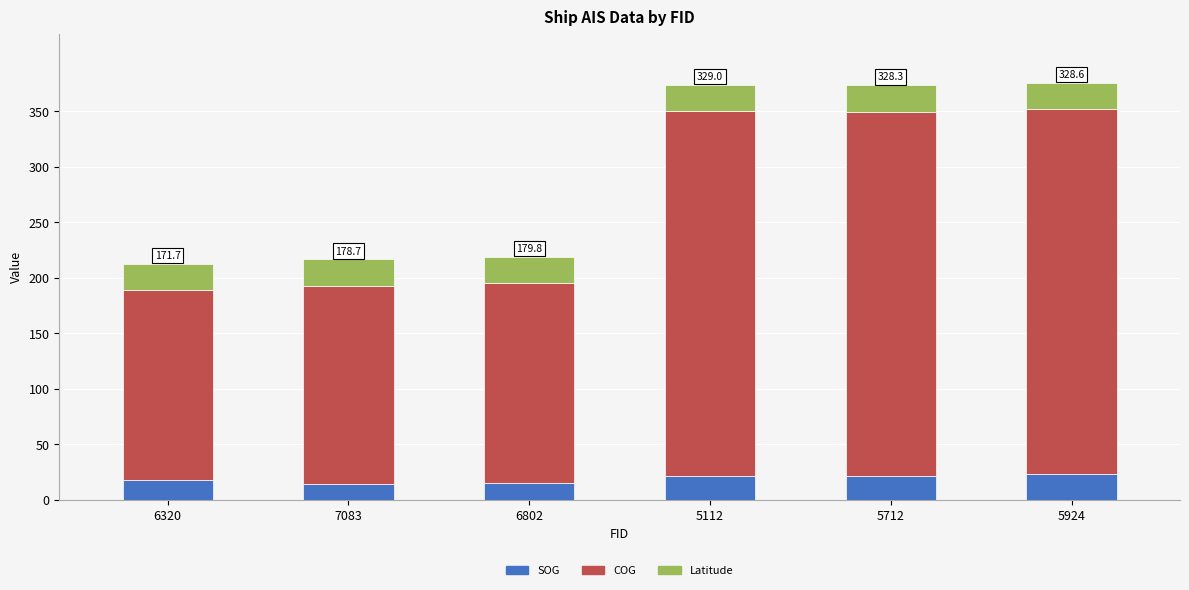

Where does the SOG series first go above 21?

5112